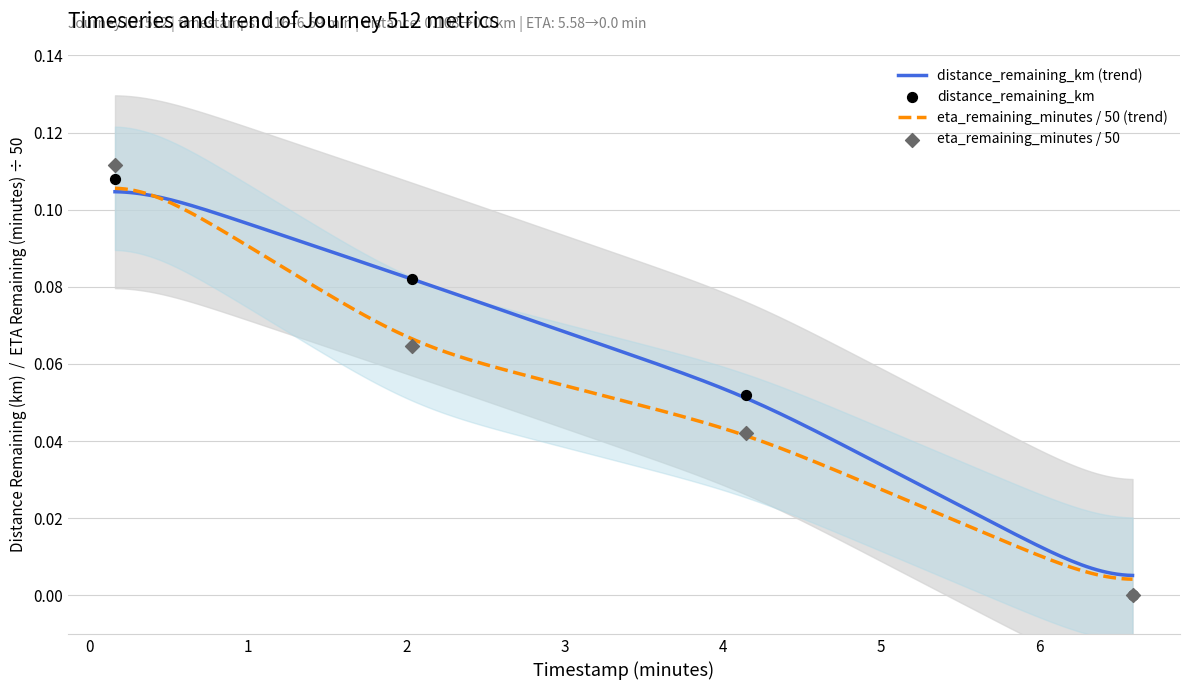

At how many categories does at least one series exceed 0?

3